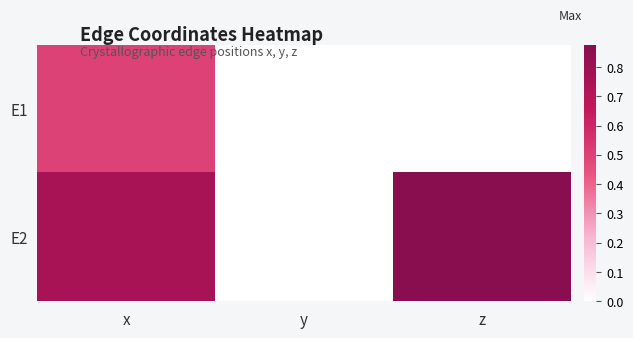

Which has a higher value, x or y?

x